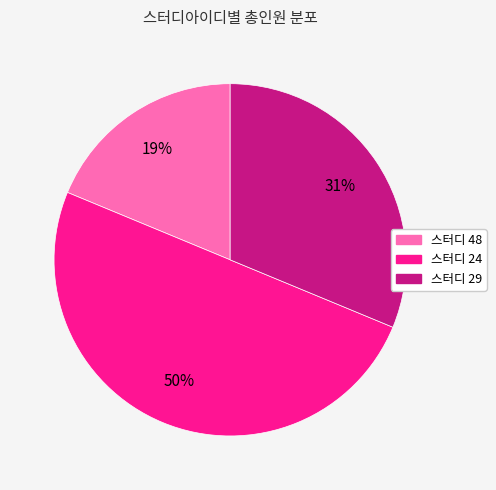

To the nearest percent, what is the average slice percentage?

33%